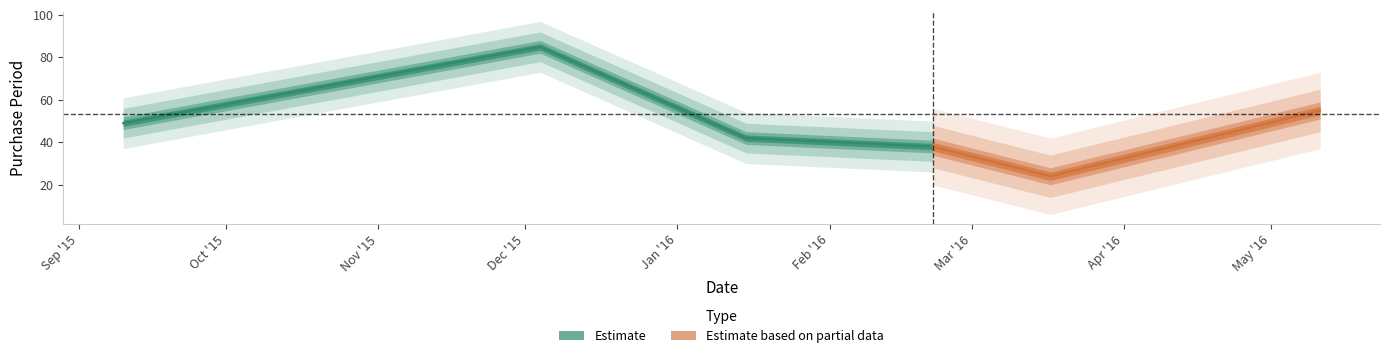

Where does the data first go above 49?

2015-12-04